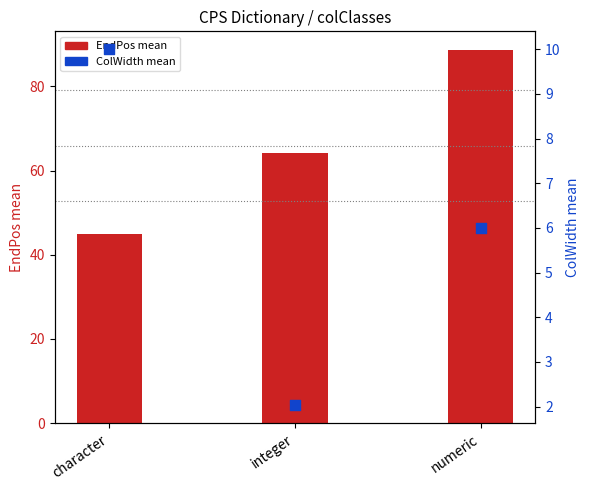

At how many categories does at least one series exceed 71?

1